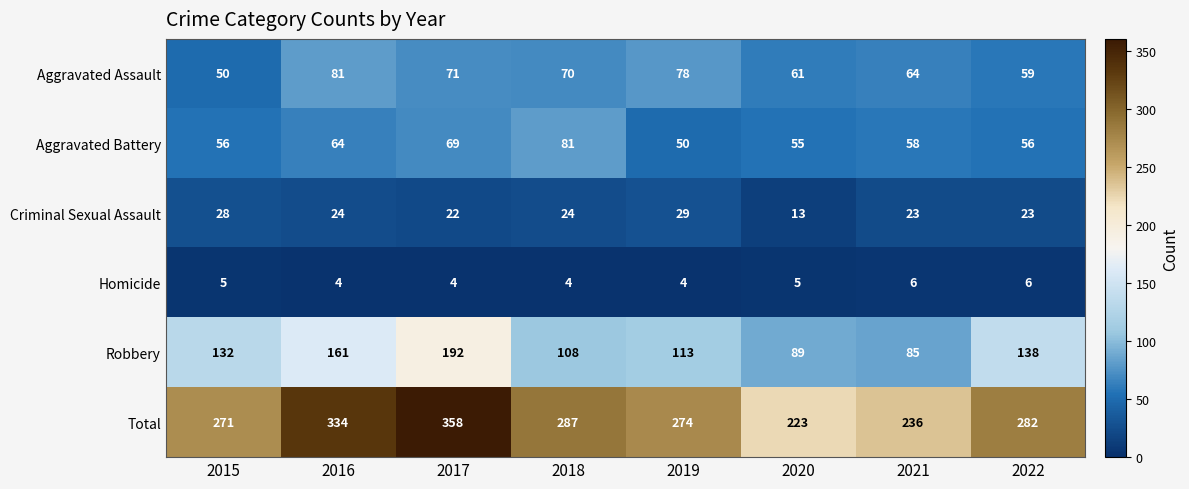

At 2021, list the series in order from smallest to largest.

Homicide, Criminal Sexual Assault, Aggravated Battery, Aggravated Assault, Robbery, Total